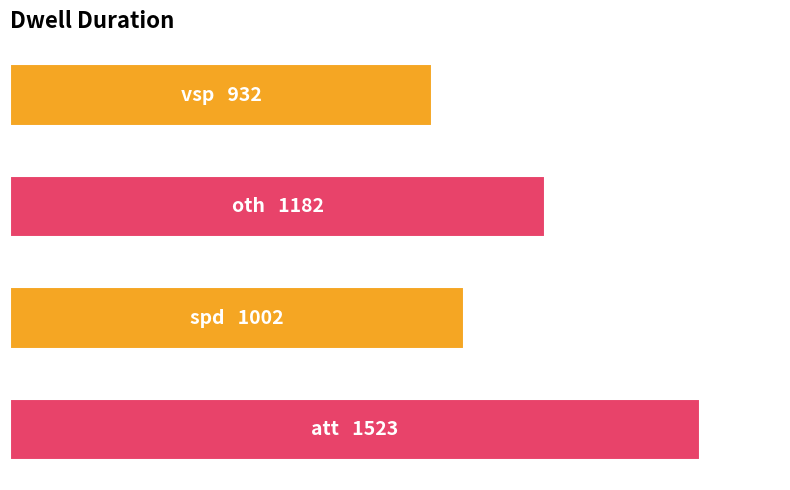

Does the chart contain any negative values?

No